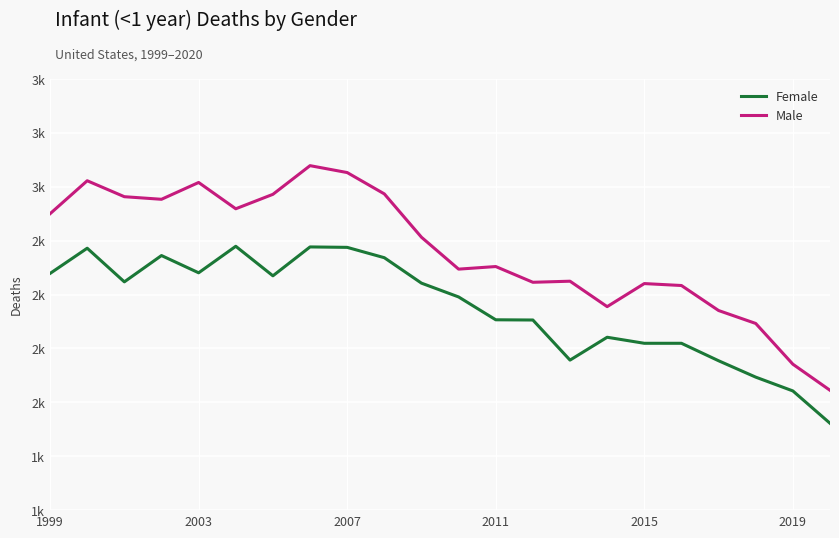

What are all the series names shown in the legend?

Female, Male